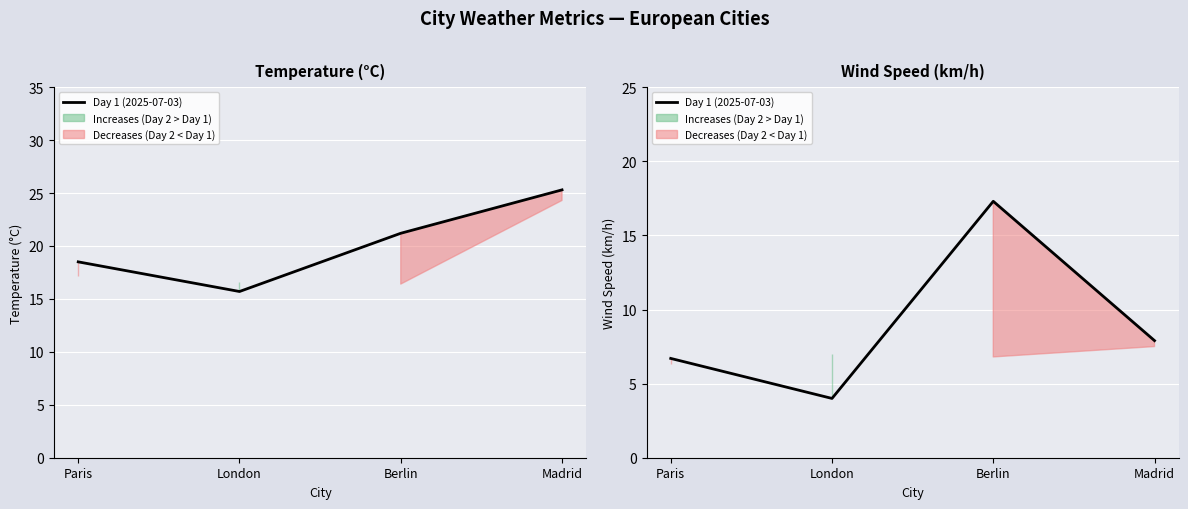

What is the difference between the maximum and minimum values?

13.3